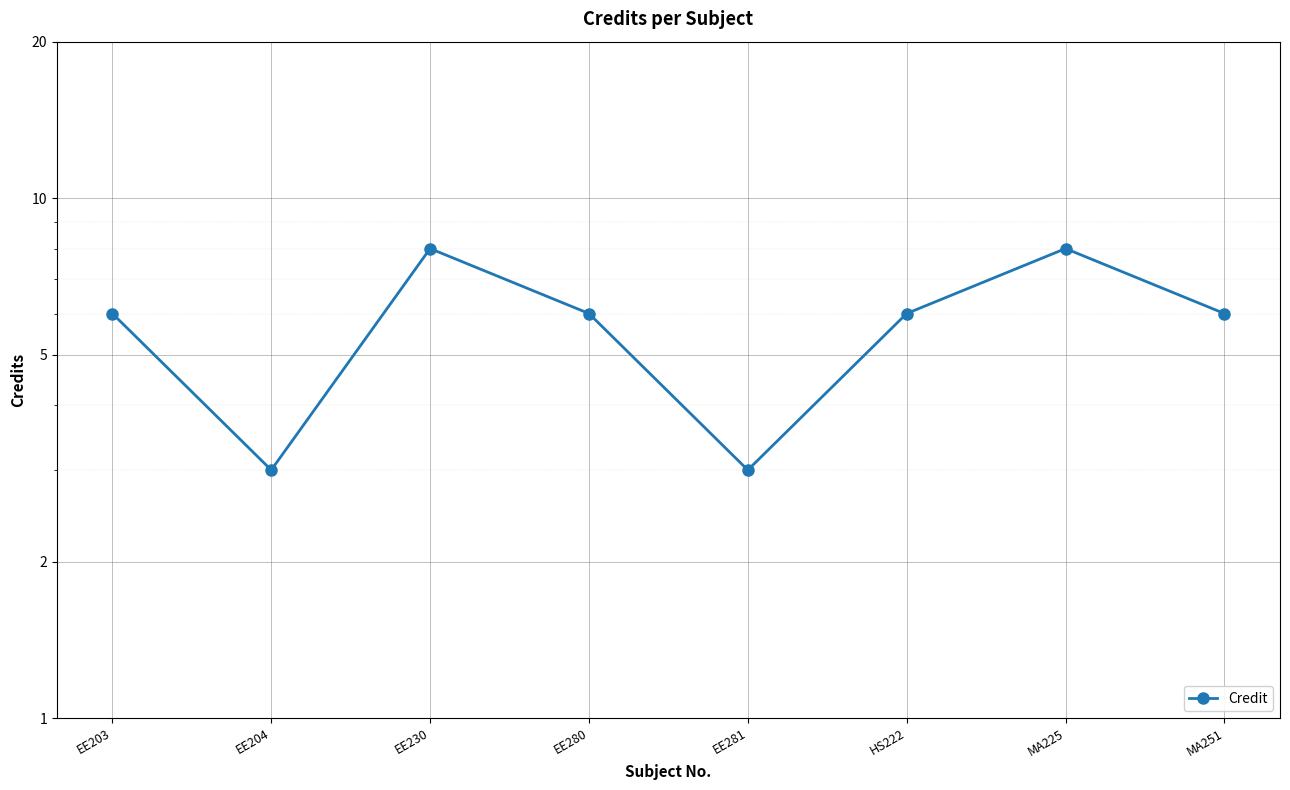

Approximately how many times larger is the value at EE203 compared to MA225?

0.8